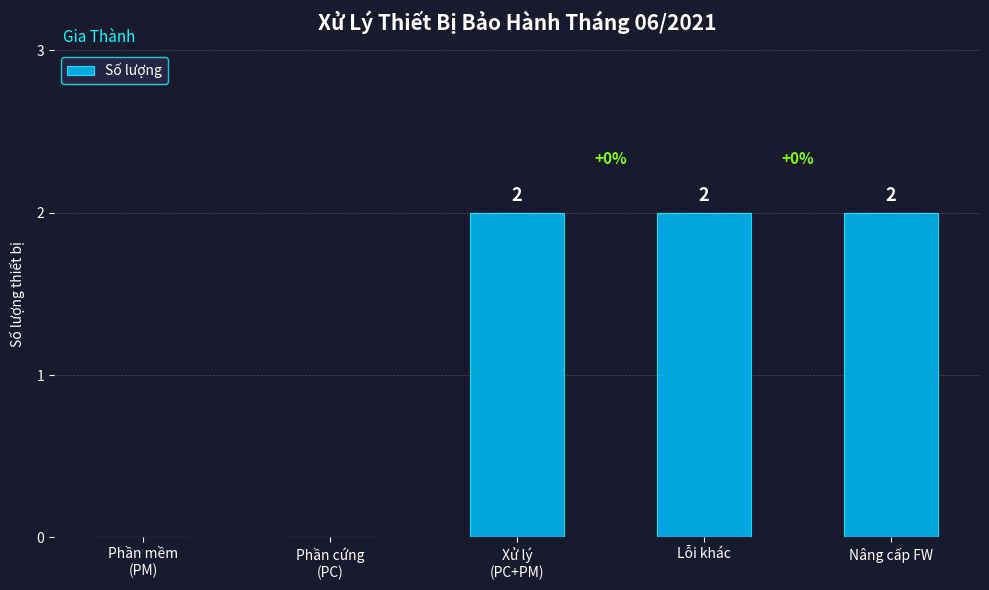

Reading left to right, what are all the values shown in this chart?

Phần mềm
(PM)=0	Phần cứng
(PC)=0	Xử lý
(PC+PM)=2	Lỗi khác=2	Nâng cấp FW=2